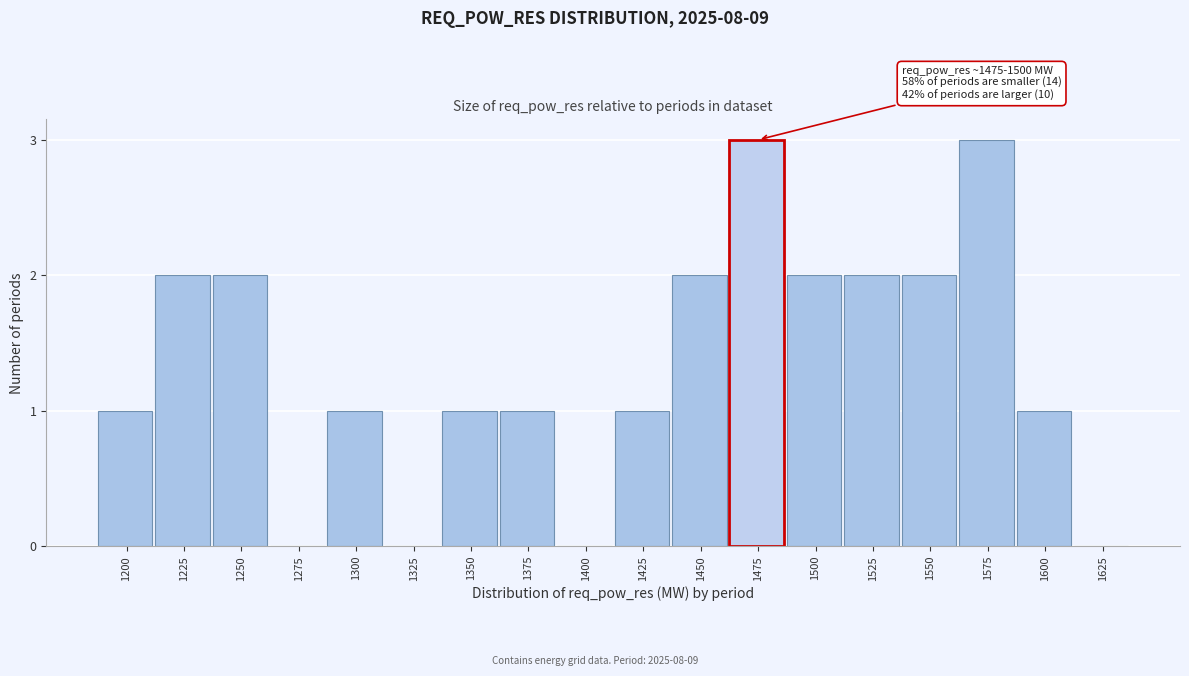

Reading left to right, extract all data points from this chart.

1200=1	1225=2	1250=2	1275=0	1300=1	1325=0	1350=1	1375=1	1400=0	1425=1	1450=2	1475=3	1500=2	1525=2	1550=2	1575=3	1600=1	1625=0